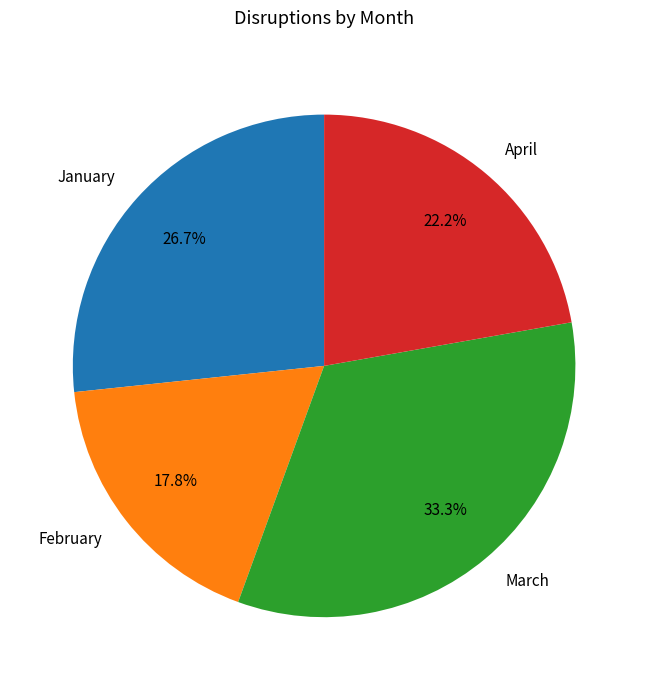

To the nearest percent, what is the average slice percentage?

25%